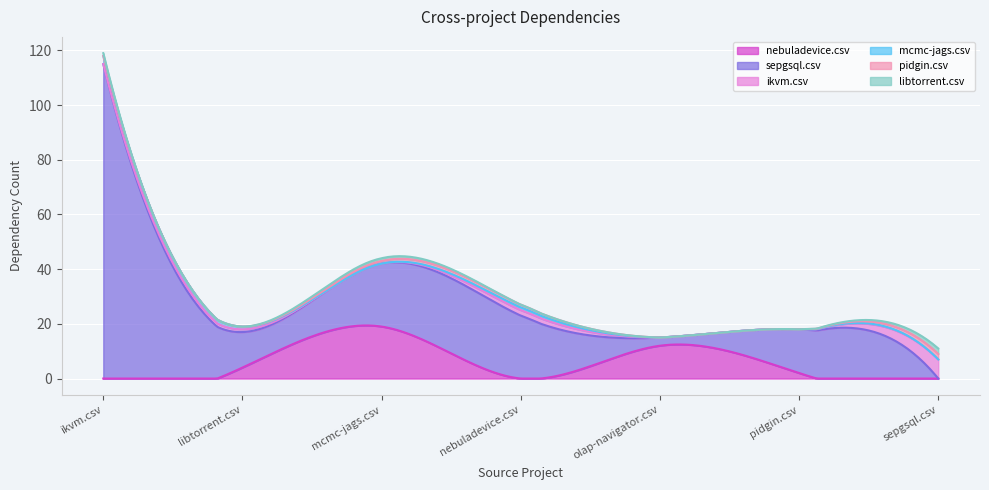

True or false: ikvm.csv has a value of 7 at sepgsql.csv.

True